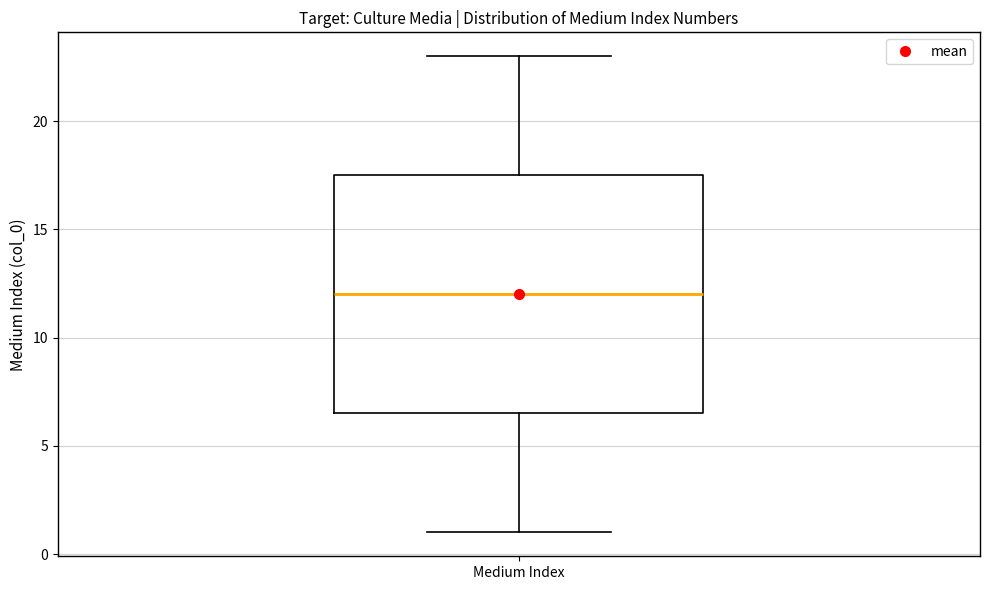

Read this box plot against the y-axis: the position of the median line, the range covered by the box, and the ends of both whiskers. The values are not printed on the chart, so give them approximately, as read against the axis.

median 12.0, box 6.5 to 17.5, whiskers 1.0 to 23.0